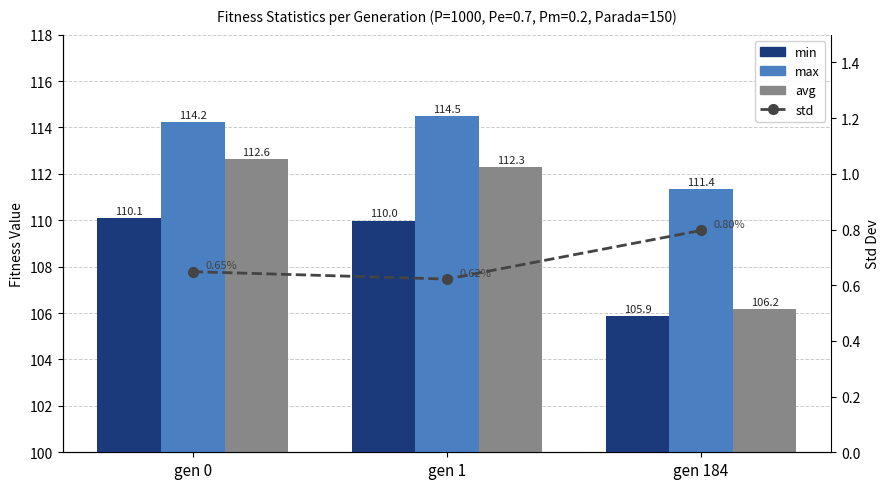

Which series has the largest total across all categories?

max